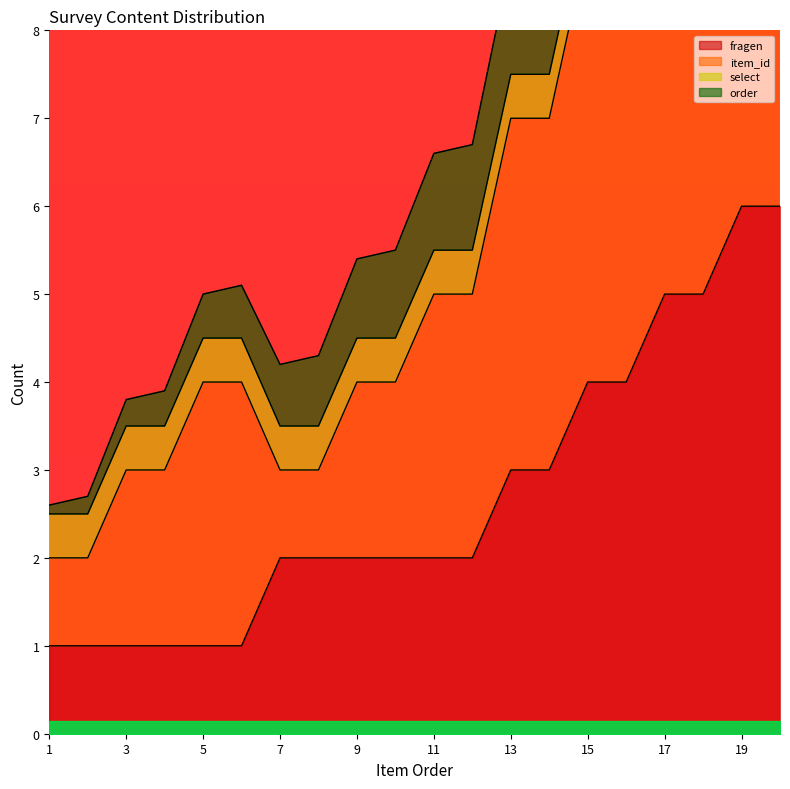

Which series has the largest total across all categories?

item_id